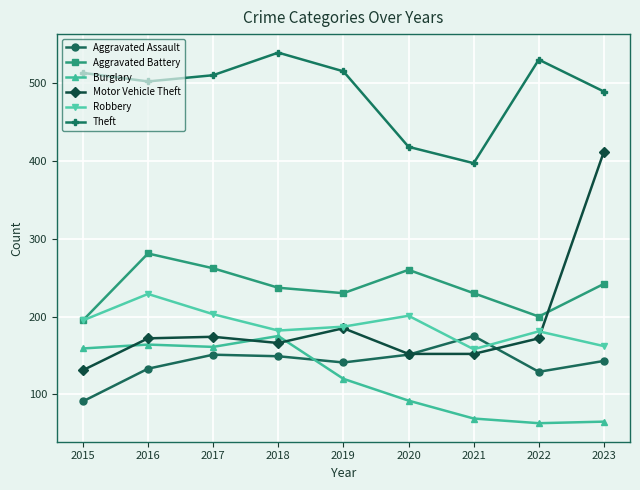

What is the value of the Theft point at the 2nd from the left?

502